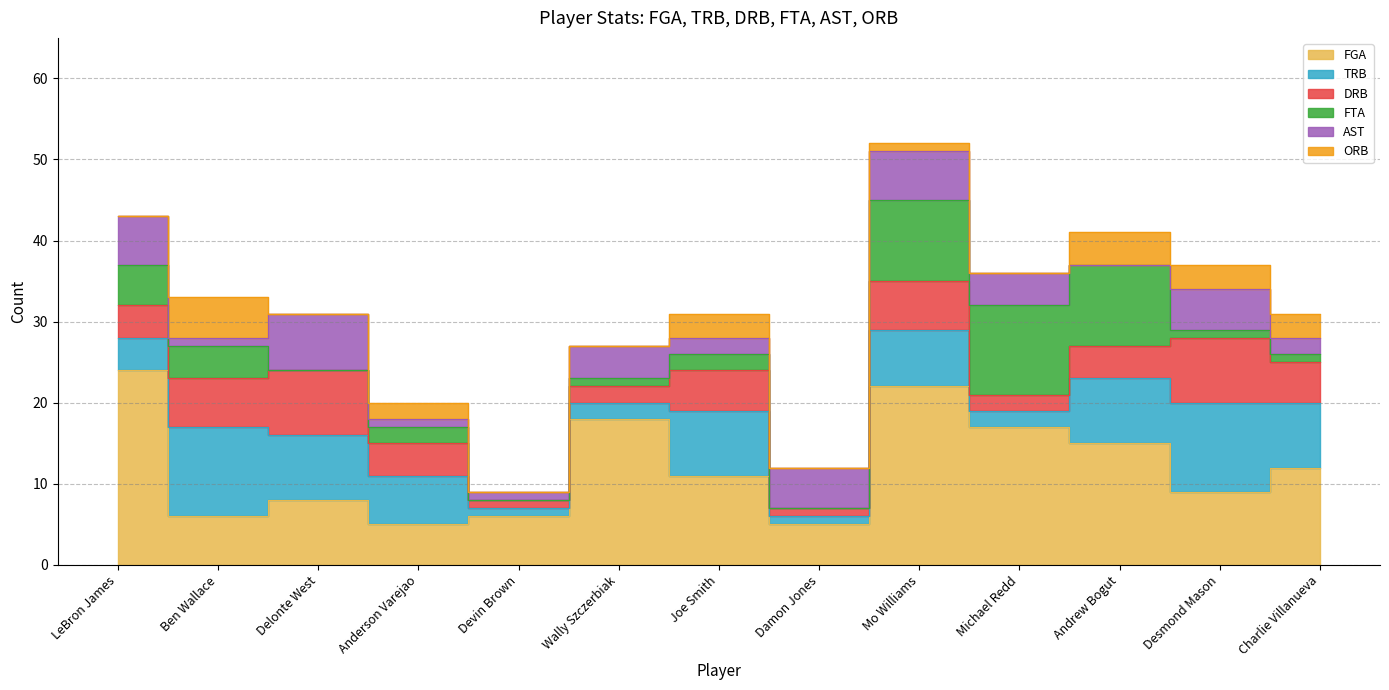

Reading left to right, transcribe all the data shown in this chart.

FGA: 24	6	8	5	6	18	11	5	22	17	15	9	12
TRB: 4	11	8	6	1	2	8	1	7	2	8	11	8
DRB: 4	6	8	4	1	2	5	1	6	2	4	8	5
FTA: 5	4	0	2	0	1	2	0	10	11	10	1	1
AST: 6	1	7	1	1	4	2	5	6	4	0	5	2
ORB: 0	5	0	2	0	0	3	0	1	0	4	3	3